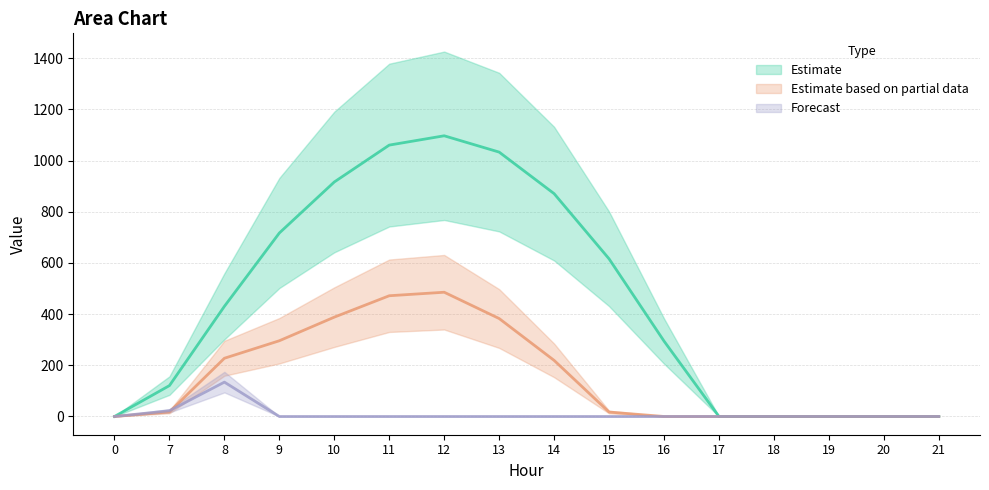

Reading left to right, list all the values displayed in this chart.

series_0: 0=0.0	7=120.6	8=430.3	9=716.9	10=916.2	11=1060.3	12=1096.7	13=1032.9	14=870.6	15=615.9	16=294.5	17=0.0	18=0.0	19=0.0	20=0.0	21=0.0
series_1: 0=0.0	7=17.7	8=227.5	9=295.9	10=388.1	11=471.7	12=485.4	13=382.7	14=219.2	15=17.3	16=0.0	17=0.0	18=0.0	19=0.0	20=0.0	21=0.0
series_2: 0=0.0	7=22.3	8=134.2	9=0.0	10=0.0	11=0.0	12=0.0	13=0.0	14=0.0	15=0.0	16=0.0	17=0.0	18=0.0	19=0.0	20=0.0	21=0.0